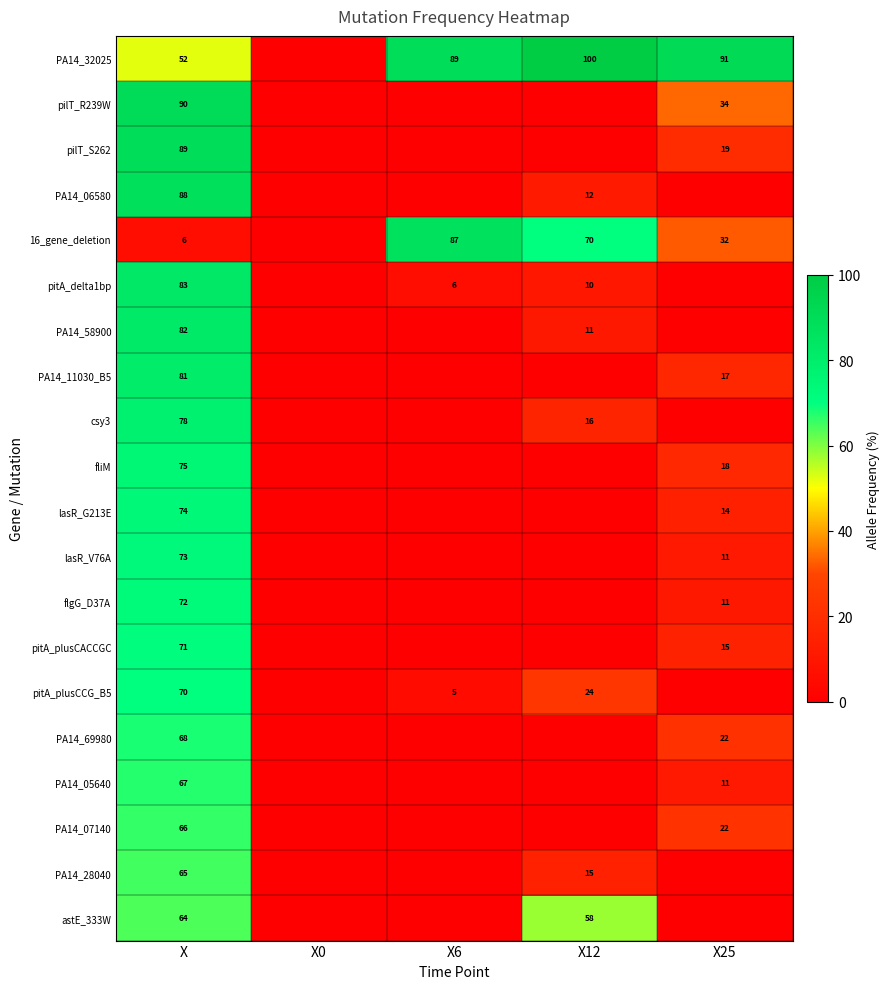

Is the value of pitA_plusCACCGC at X greater than the value of csy3 at X?

No